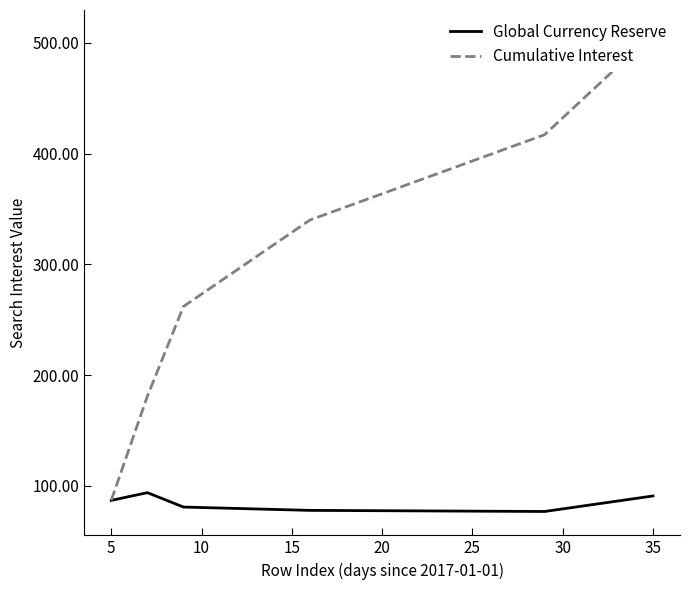

What is the highest value of the Cumulative Interest series?

508